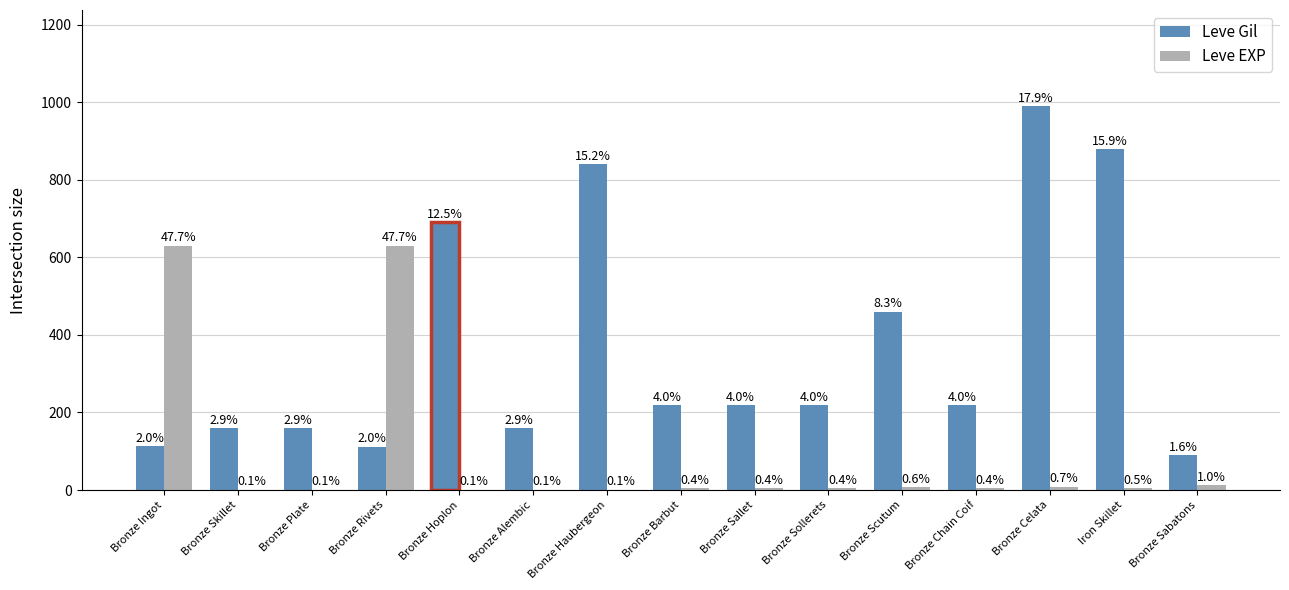

Reading right to left, list all the values displayed in this chart.

Leve Gil: Bronze Sabatons=90	Iron Skillet=880	Bronze Celata=990	Bronze Chain Coif=220	Bronze Scutum=460	Bronze Sollerets=220	Bronze Sallet=220	Bronze Barbut=220	Bronze Haubergeon=840	Bronze Alembic=160	Bronze Hoplon=690	Bronze Rivets=112	Bronze Plate=160	Bronze Skillet=160	Bronze Ingot=113
Leve EXP: Bronze Sabatons=13	Iron Skillet=6	Bronze Celata=9	Bronze Chain Coif=5	Bronze Scutum=8	Bronze Sollerets=5	Bronze Sallet=5	Bronze Barbut=5	Bronze Haubergeon=1	Bronze Alembic=1	Bronze Hoplon=1	Bronze Rivets=630	Bronze Plate=1	Bronze Skillet=1	Bronze Ingot=630